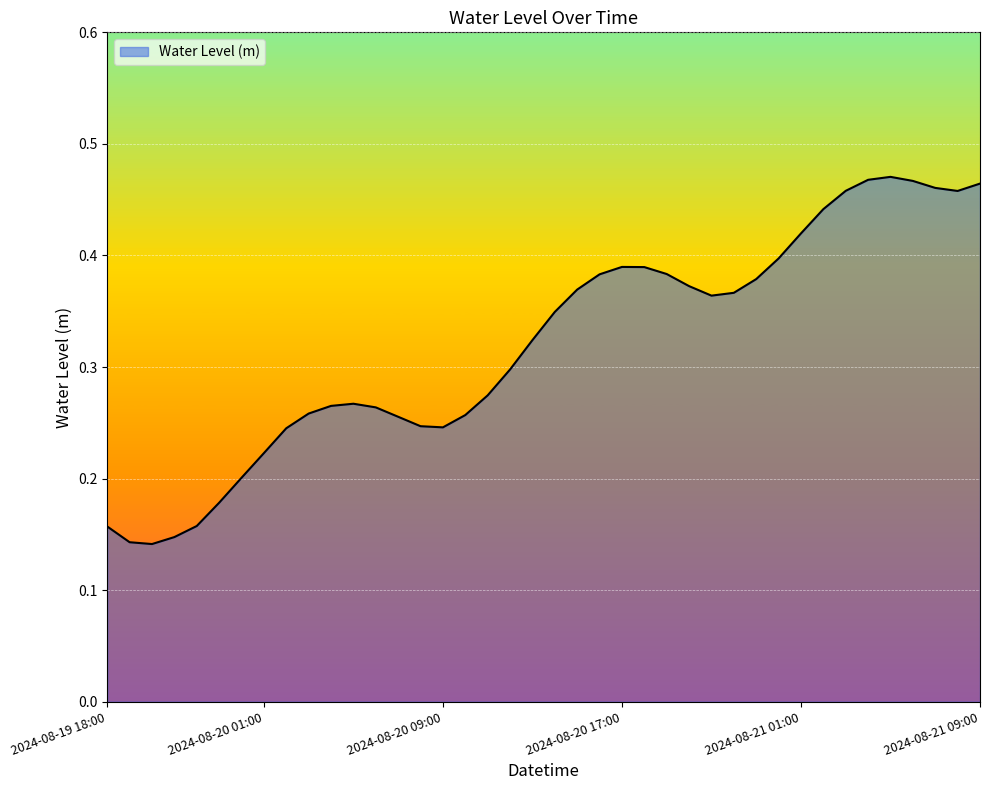

Is this an area chart (filled region under the line)?

Yes